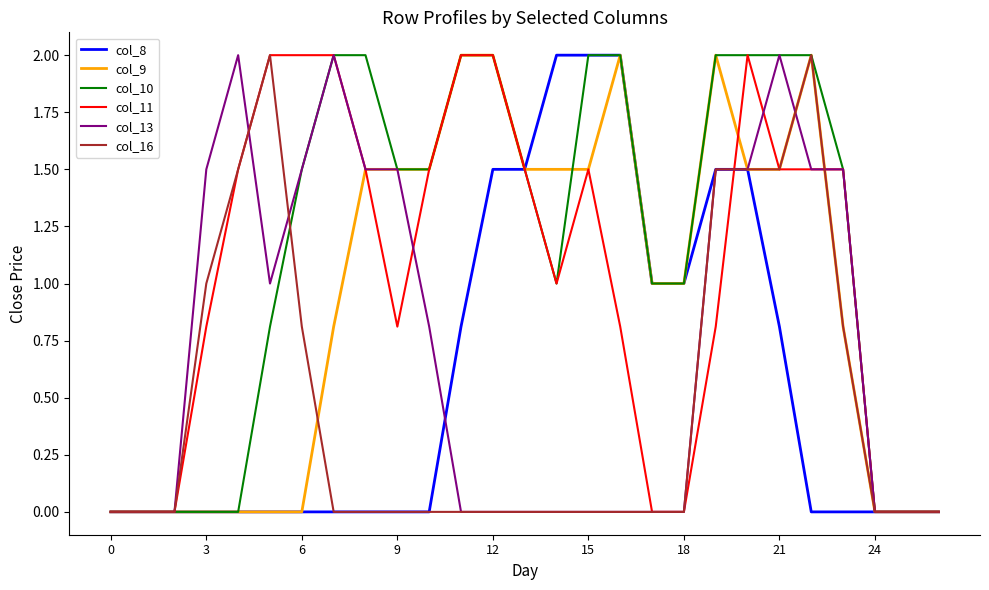

Which series has the largest total across all categories?

col_10